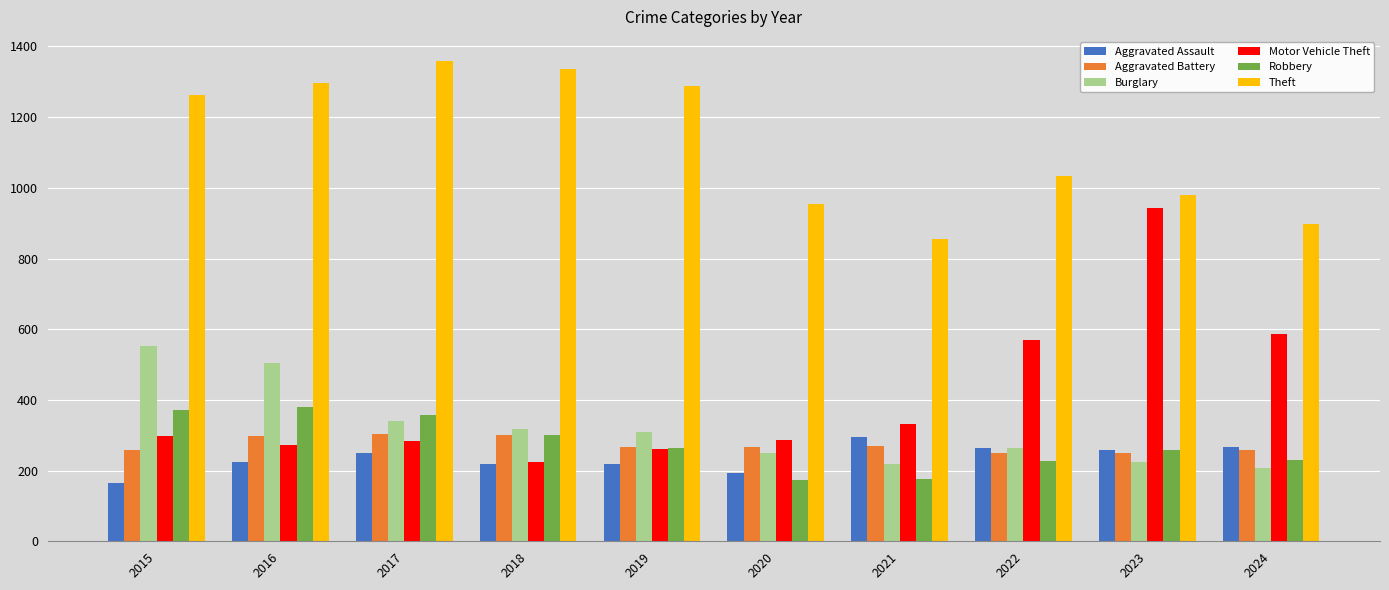

Which series has the largest total across all categories?

Theft